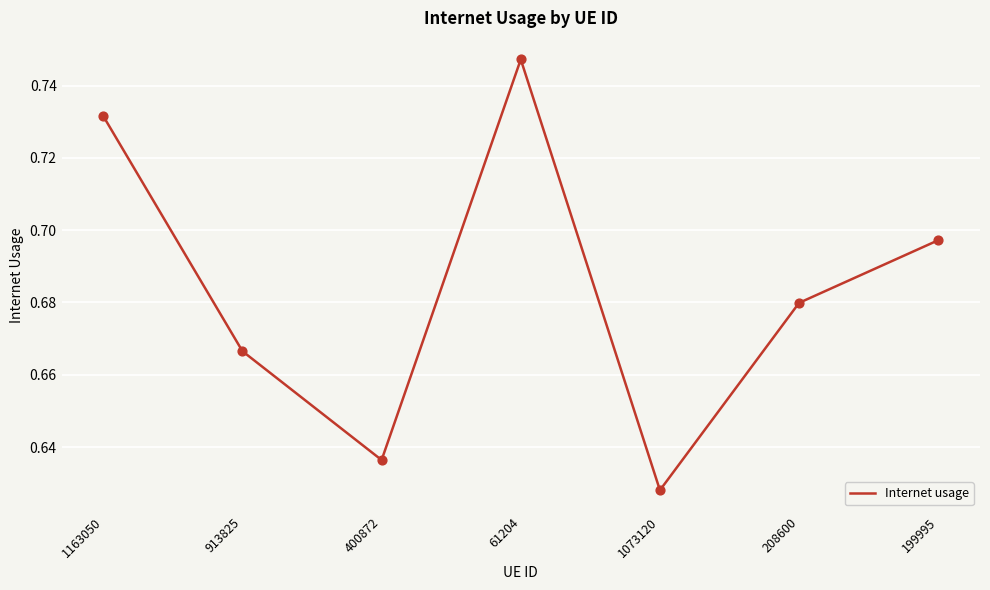

Between 1163050 and 199995, which is larger?

1163050